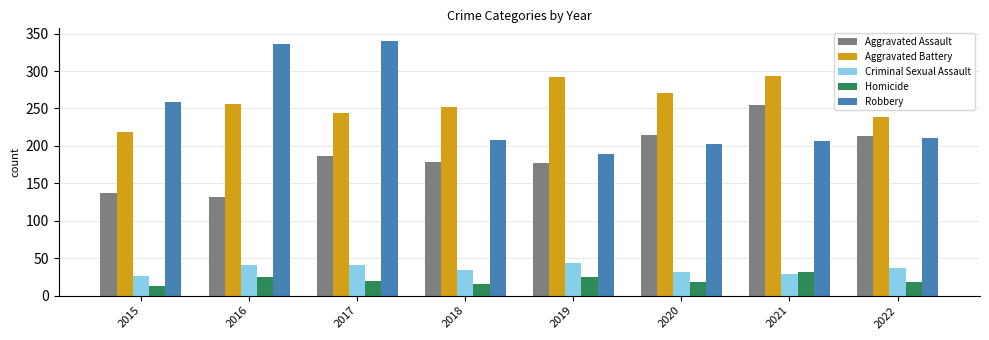

How many bars are there in total?

40